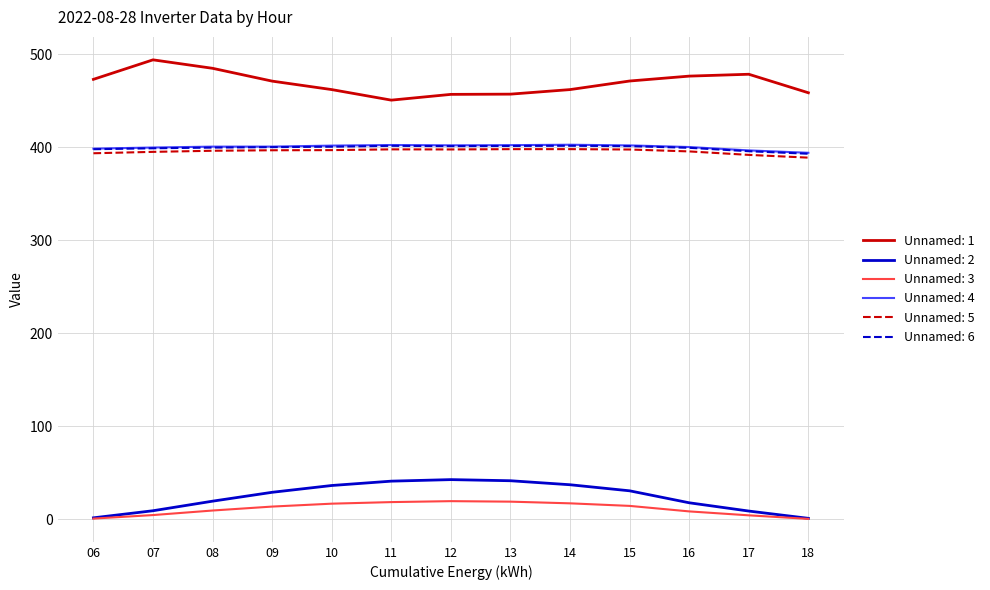

What is the difference between the highest and lowest values at 16?

467.9